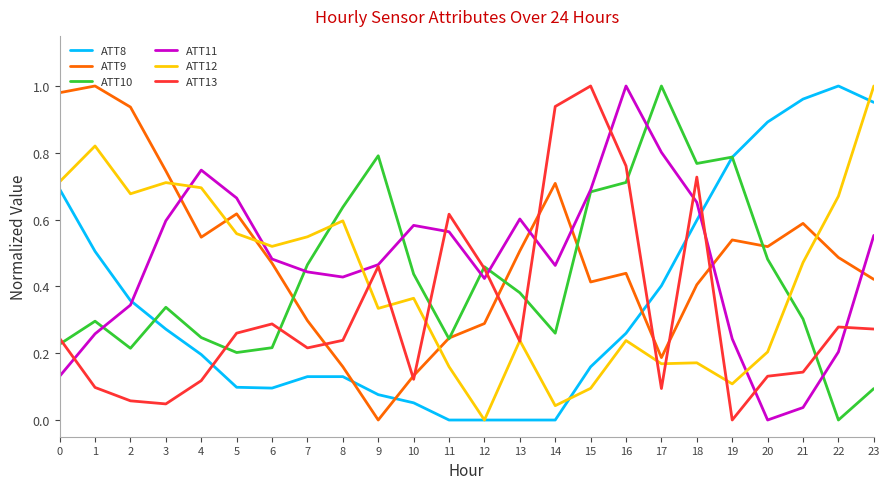

True or false: ATT11 has a value of 0.6 at 11.

True